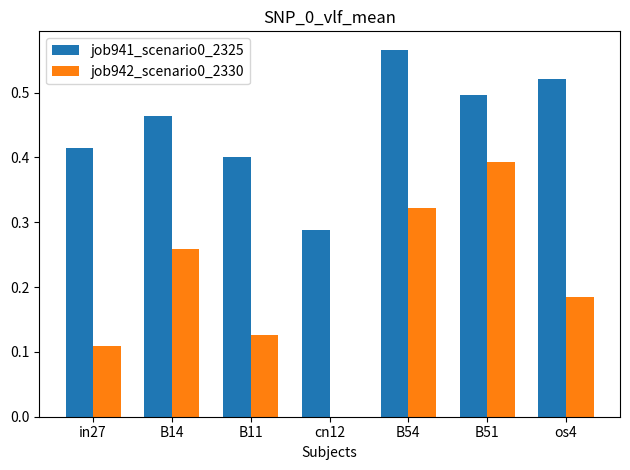

Between B54 and os4, which series saw the biggest shift?

job942_scenario0_2330